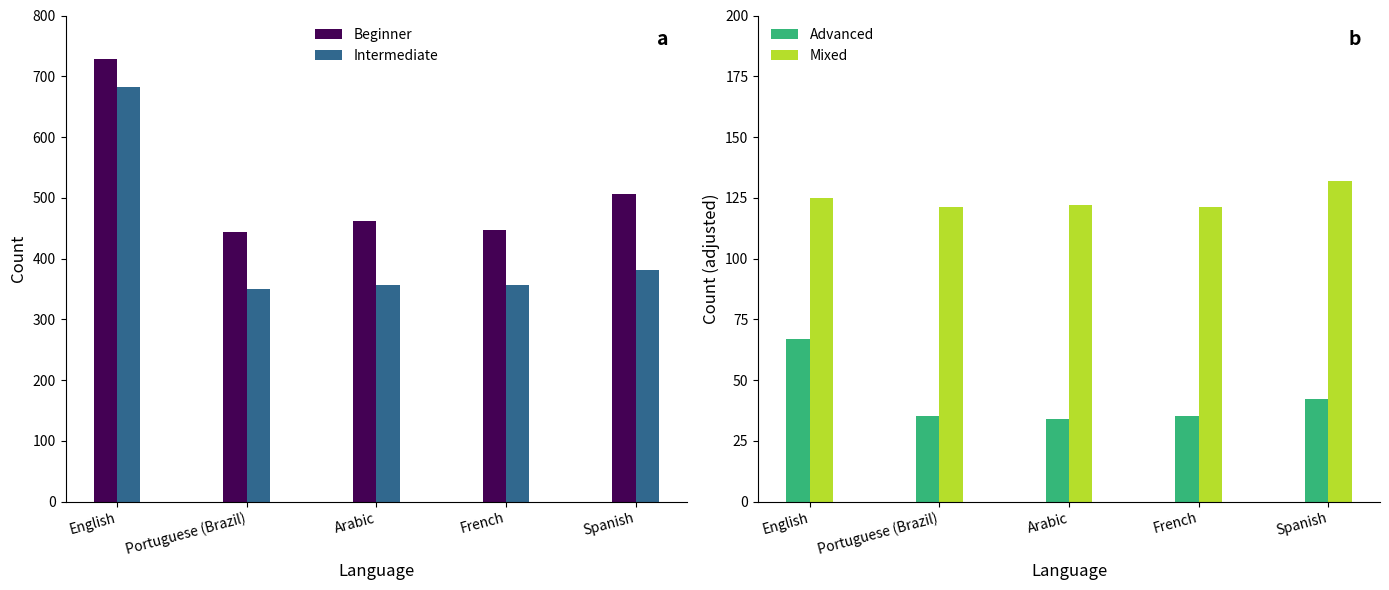

How many data points in Beginner are less than 462?

2